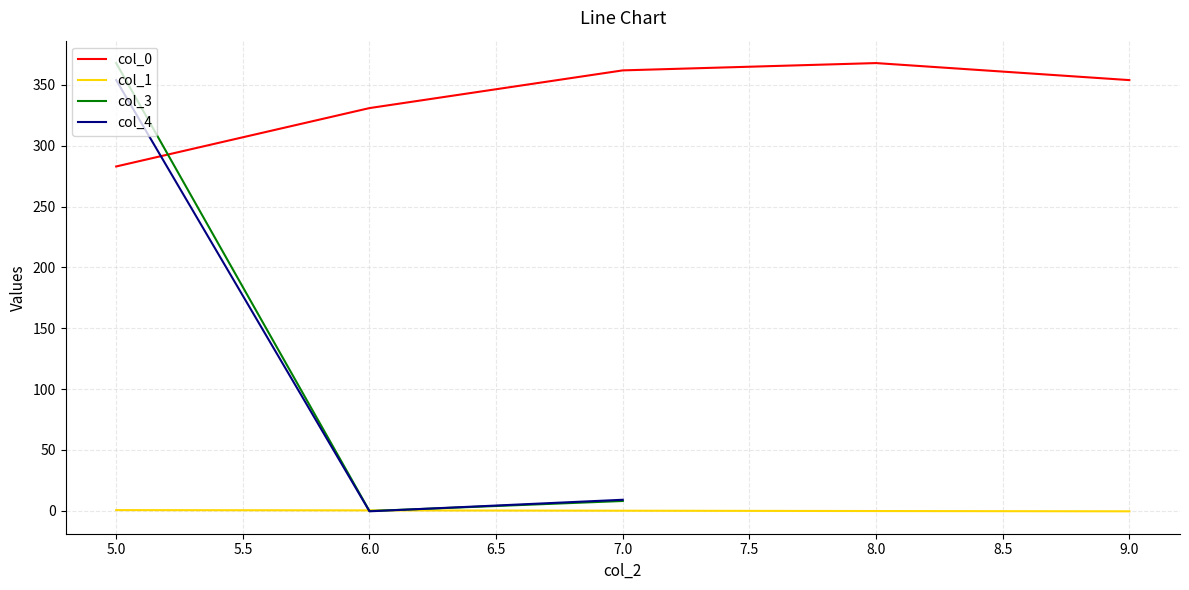

What is the maximum value shown in the chart?

368.0